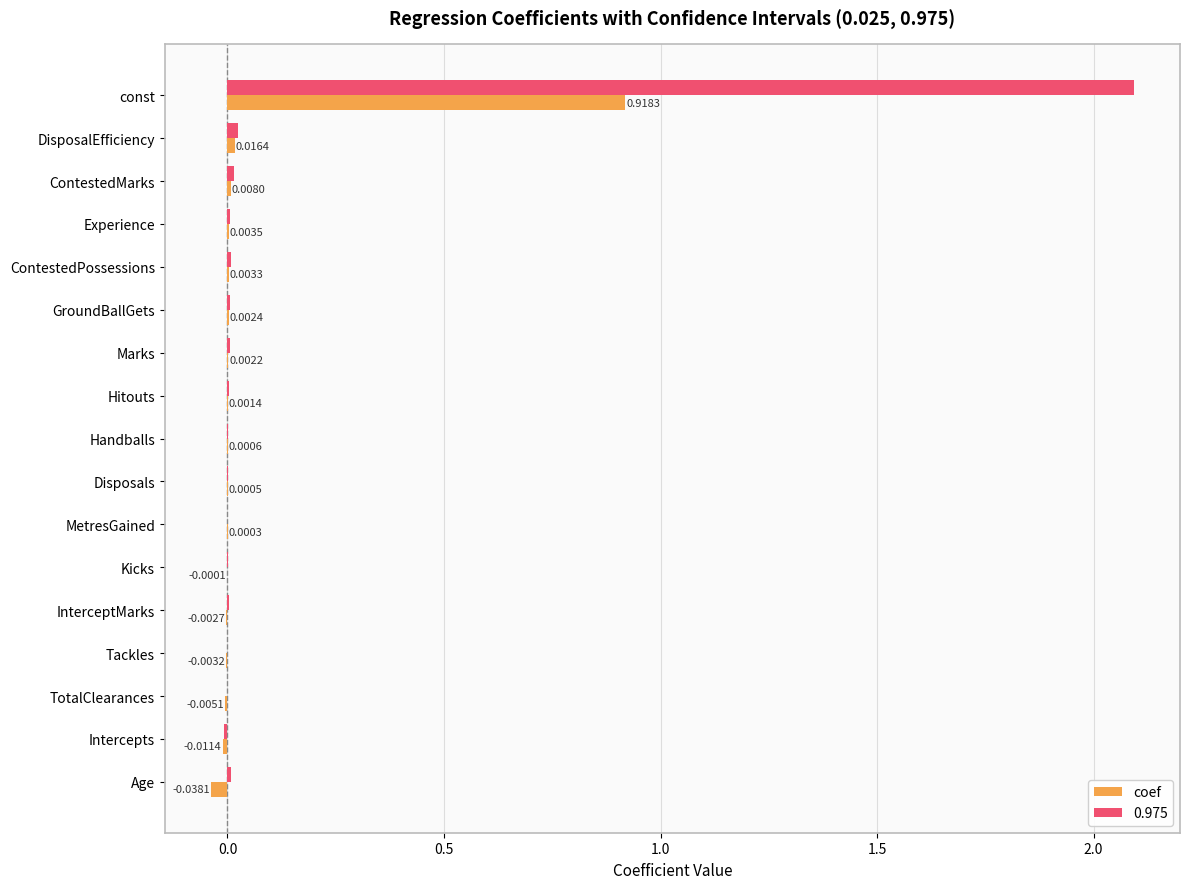

Is the value of coef at Age greater than the value of 0.975 at Experience?

No